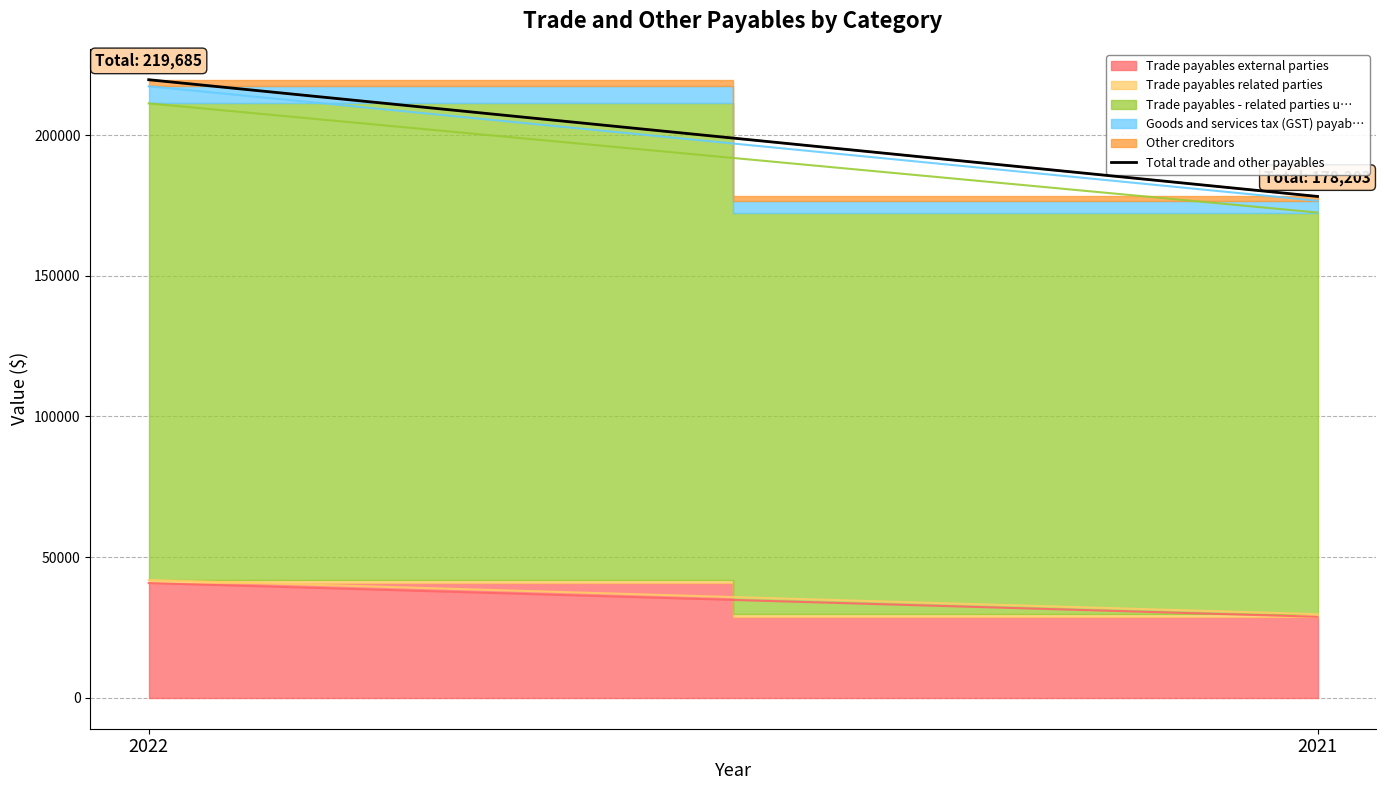

The chart shows a value of 178203 at 2021. True or false?

True